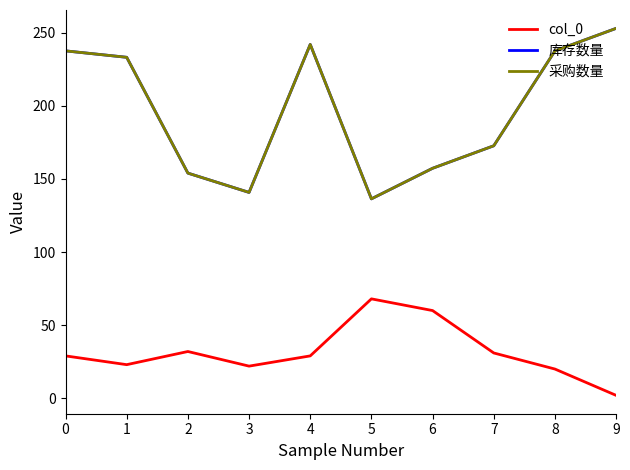

Where is the first local minimum for 采购数量?

3